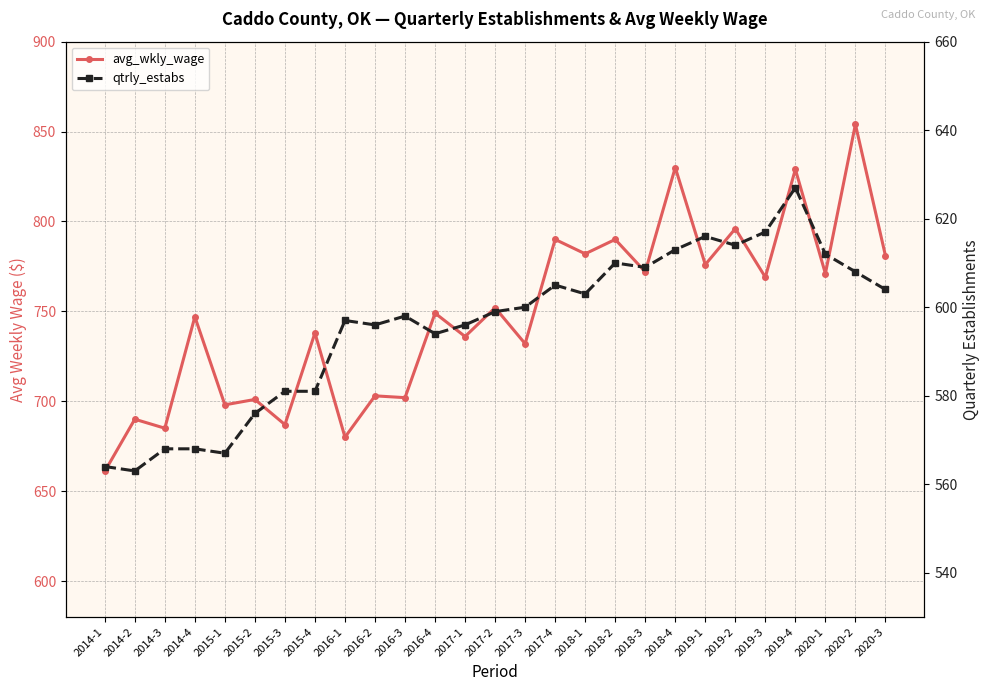

What is the average value of the avg_wkly_wage series?

748